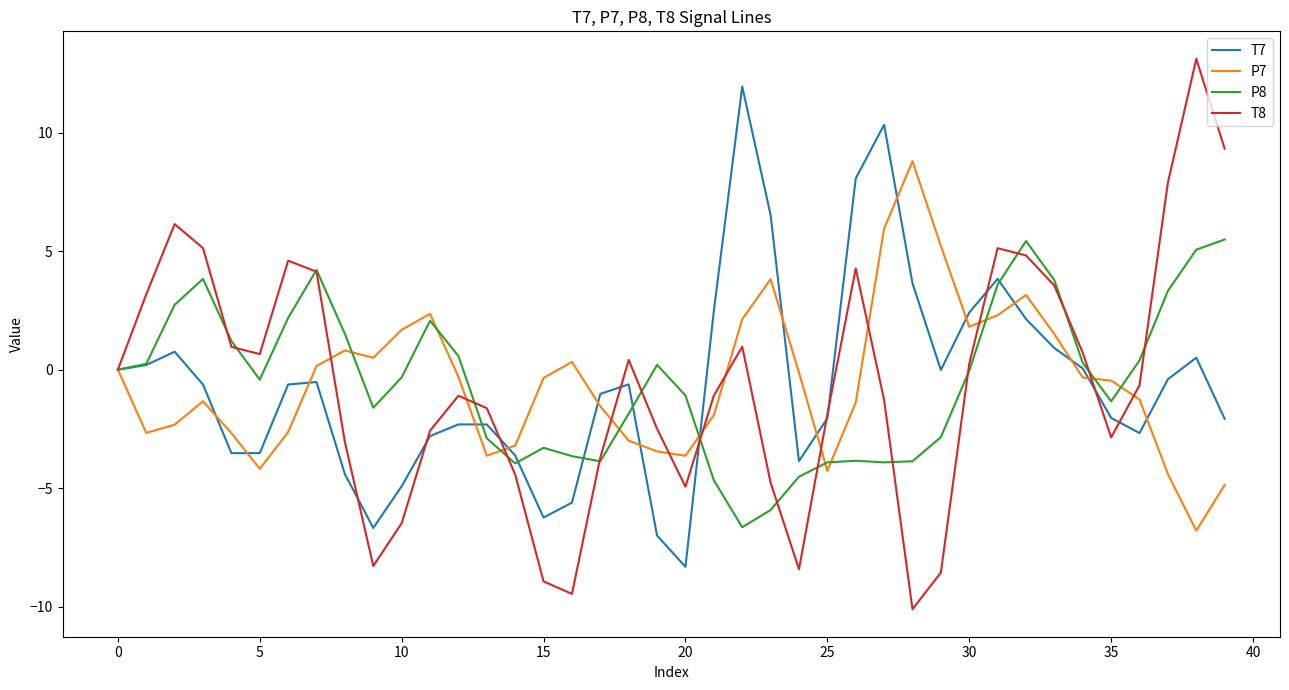

Which series has the widest spread of values?

T8